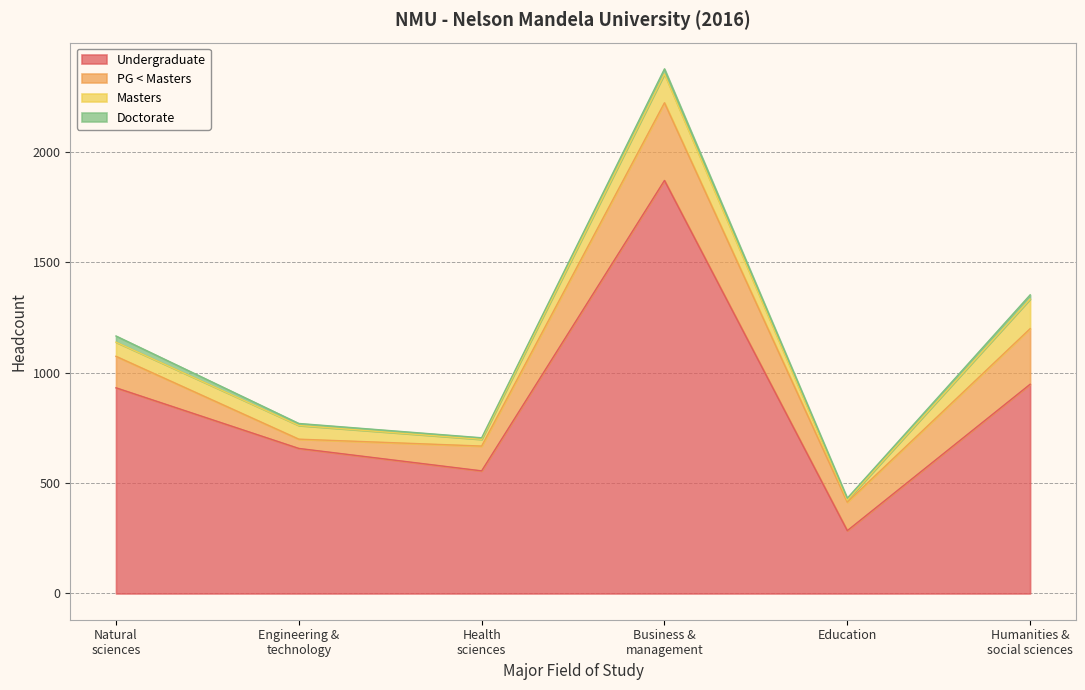

Which label corresponds to the largest value in the chart?

Business, economic and management sciences